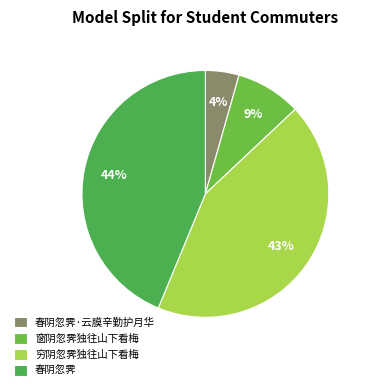

To the nearest percent, what is the average slice percentage?

25%